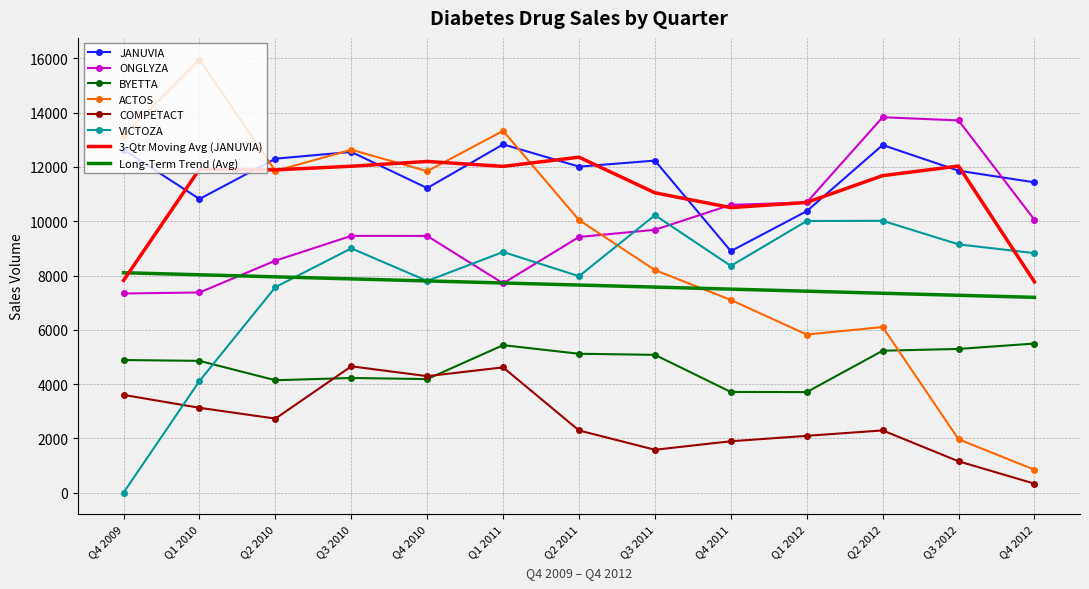

What are all the series names shown in the legend?

JANUVIA, ONGLYZA, BYETTA, ACTOS, COMPETACT, VICTOZA, 3-Qtr Moving Avg (JANUVIA), Long-Term Trend (Avg)